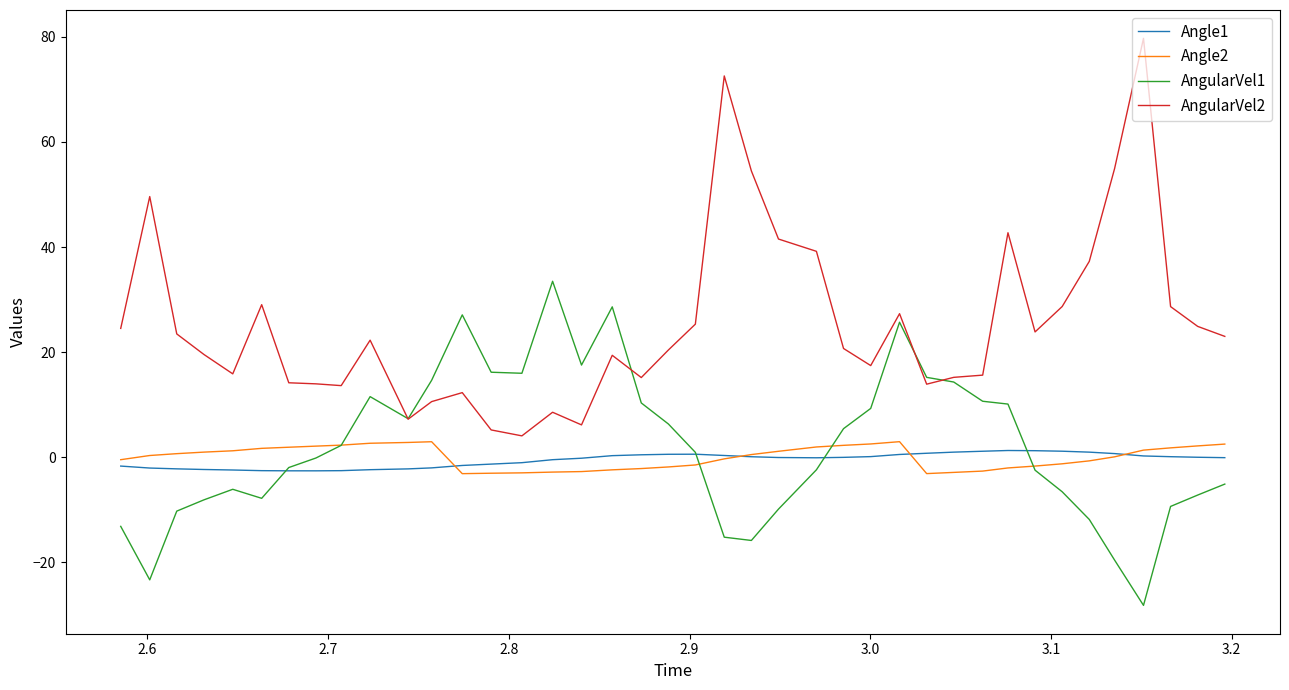

What is the minimum value shown in the chart?

-28.2